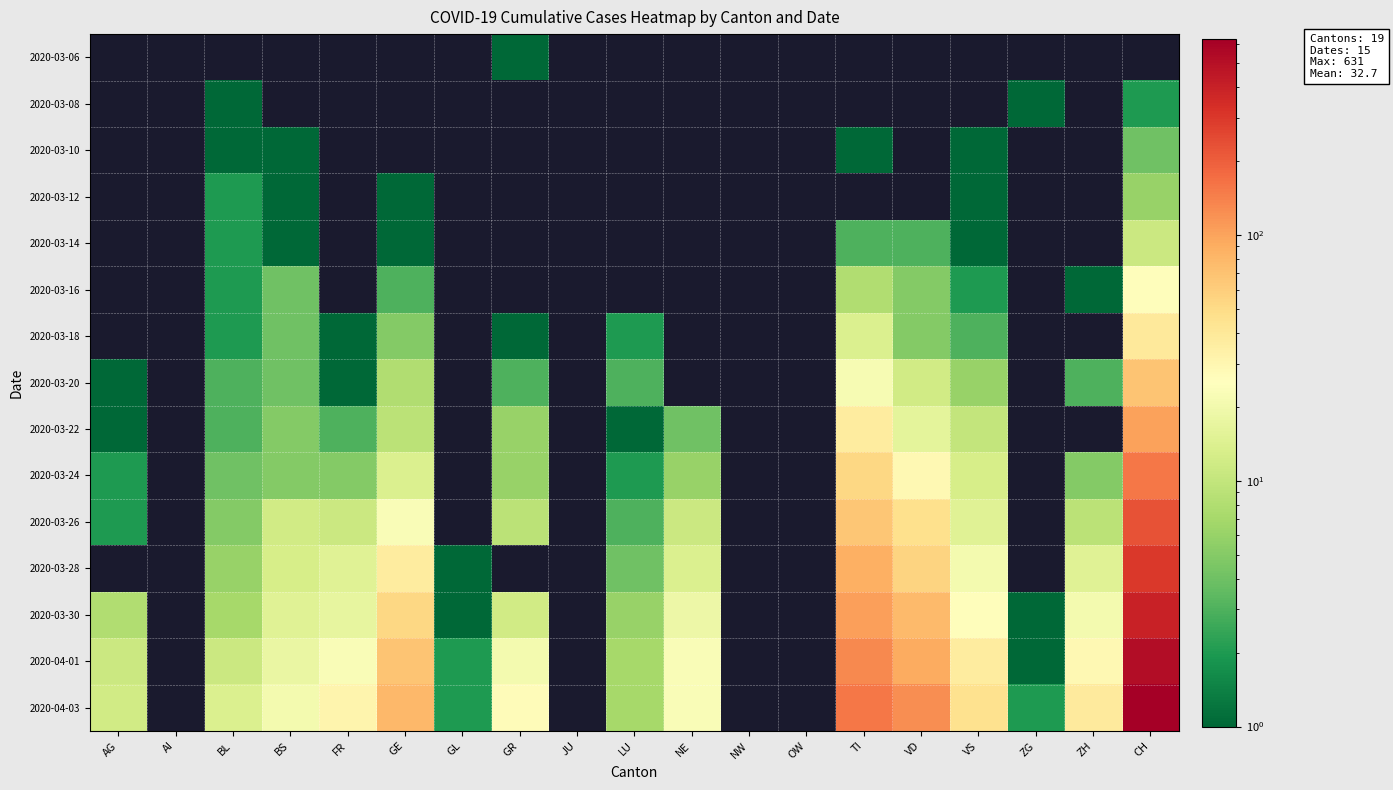

What is the greatest value displayed?

631.0